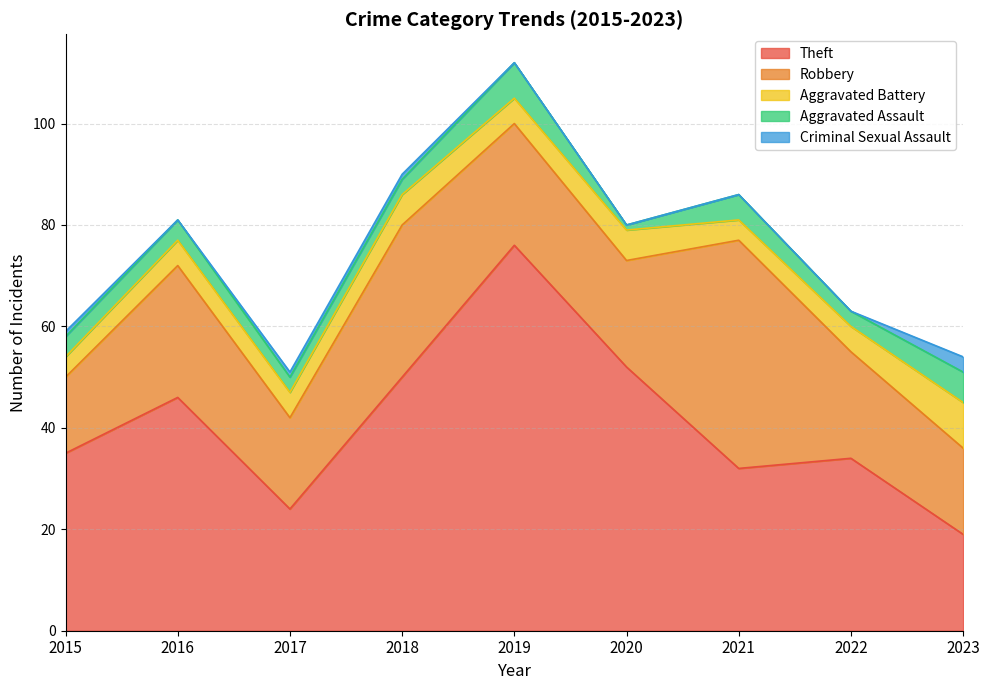

What is the greatest value displayed?

76